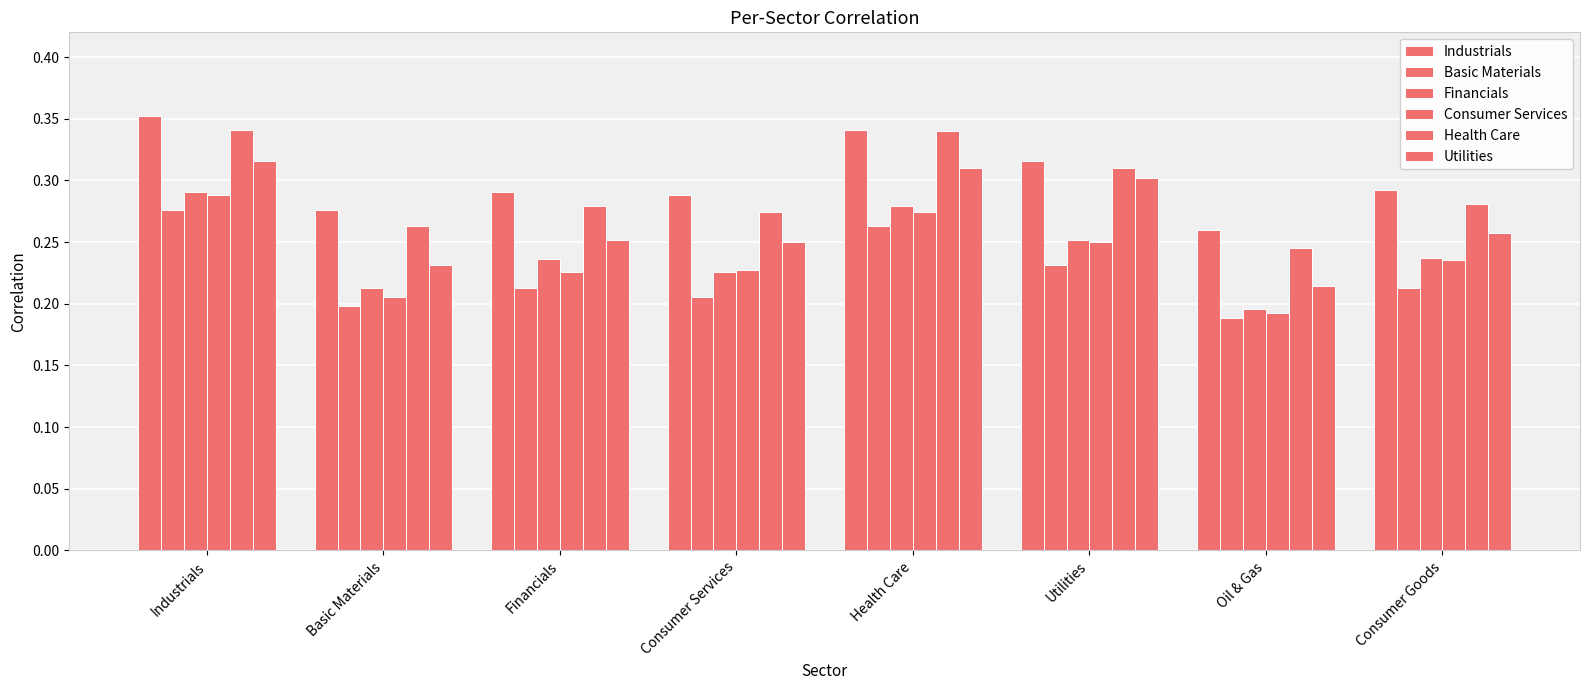

Reading left to right, what are all the values shown in this chart?

Industrials: 0.4	0.3	0.3	0.3	0.3	0.3	0.3	0.3
Basic Materials: 0.3	0.2	0.2	0.2	0.3	0.2	0.2	0.2
Financials: 0.3	0.2	0.2	0.2	0.3	0.3	0.2	0.2
Consumer Services: 0.3	0.2	0.2	0.2	0.3	0.3	0.2	0.2
Health Care: 0.3	0.3	0.3	0.3	0.3	0.3	0.2	0.3
Utilities: 0.3	0.2	0.3	0.3	0.3	0.3	0.2	0.3